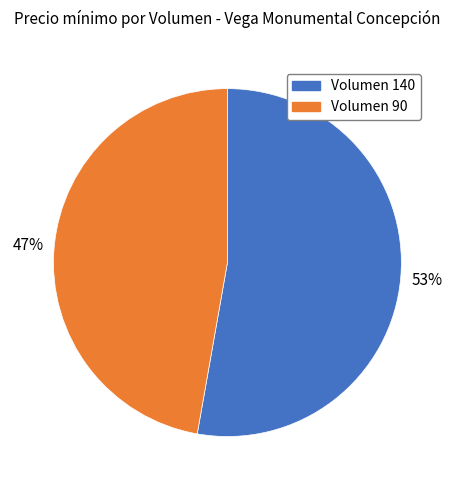

Which has a higher value, Volumen 140 or Volumen 90?

Volumen 140